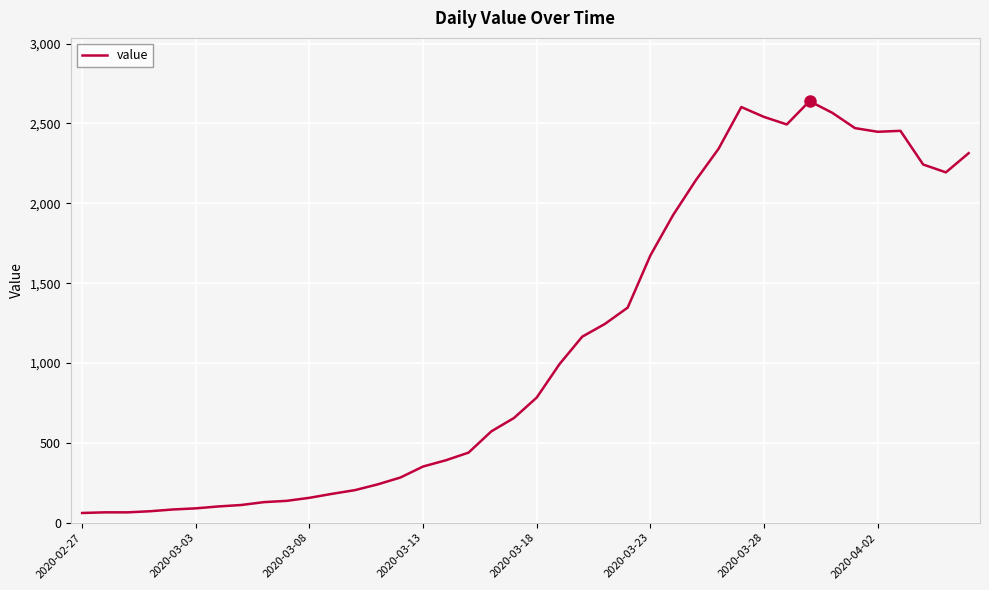

What is the difference between the maximum and minimum values?

2579